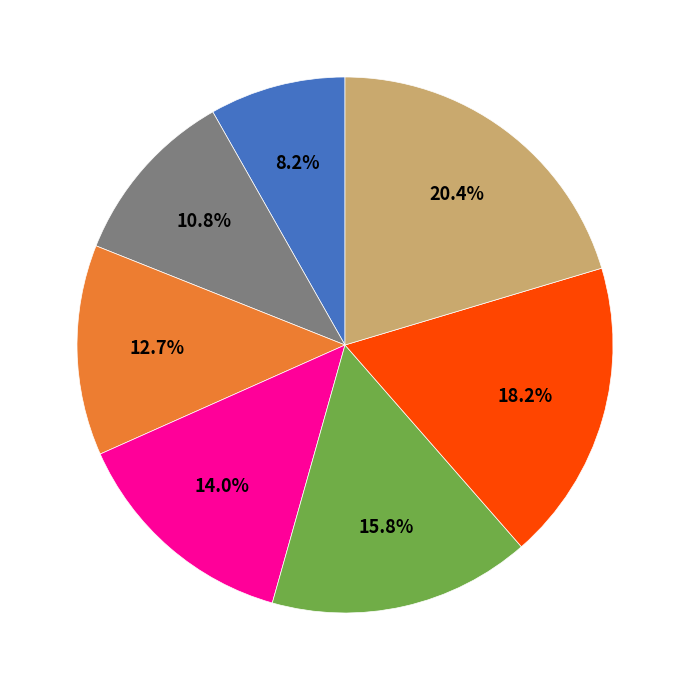

Is there any slice that represents more than half of the pie?

No